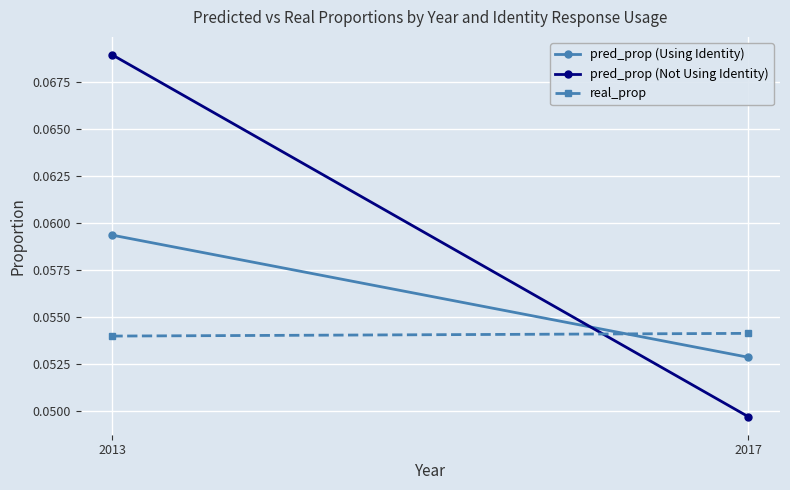

Which has a higher value, 2013 or 2017?

2013